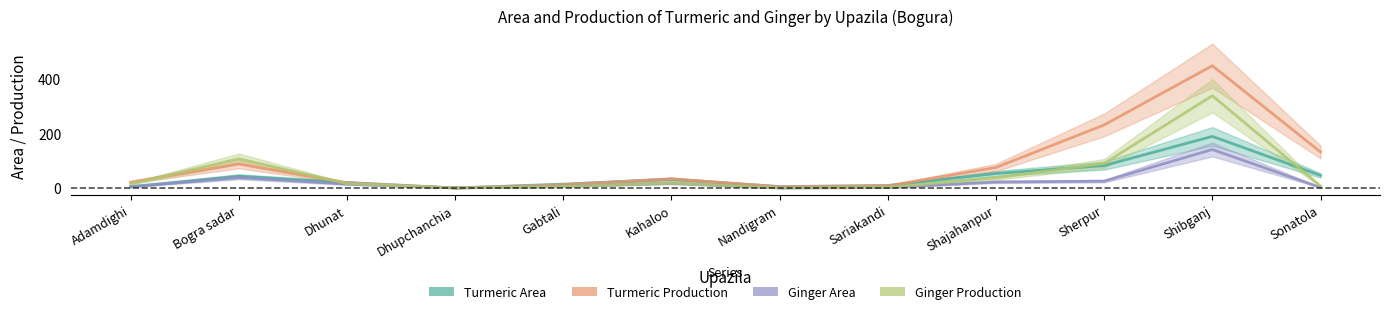

Which category has the lowest value in the Turmeric Area series?

Dhupchanchia